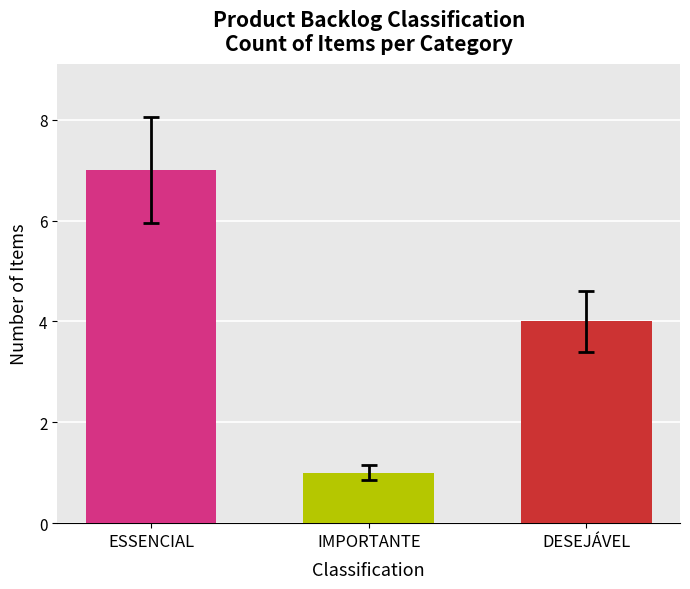

What is the spread (max minus min) of values at IMPORTANTE?

6